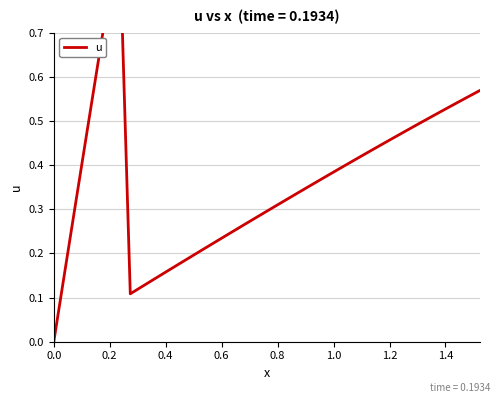

What is the label of the 6th point from the right?

34